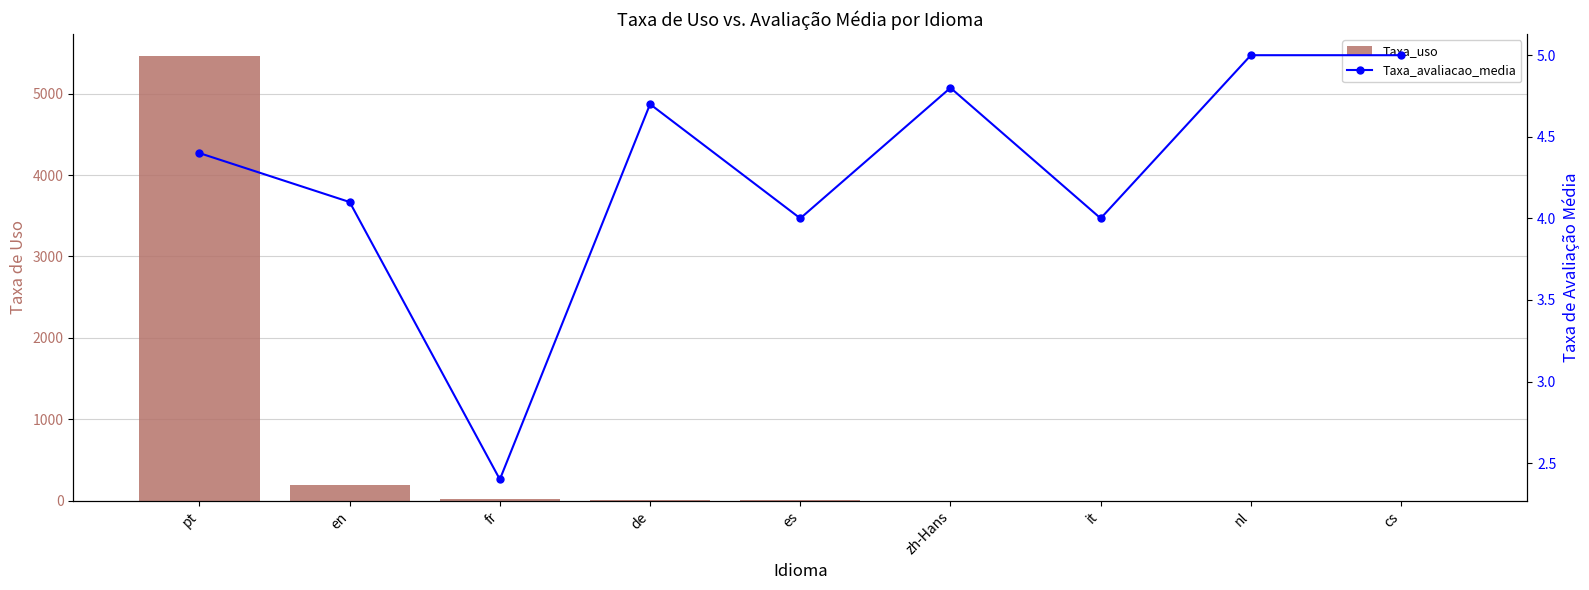

The value of Taxa_uso at fr is 15.0. True or false?

True